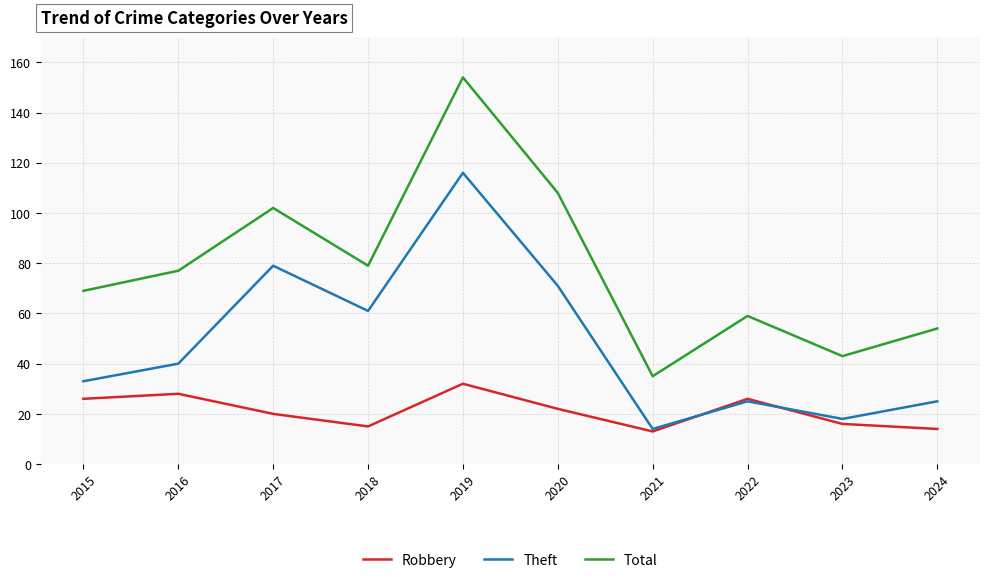

List the series in order of their overall mean, lowest first.

Robbery, Theft, Total